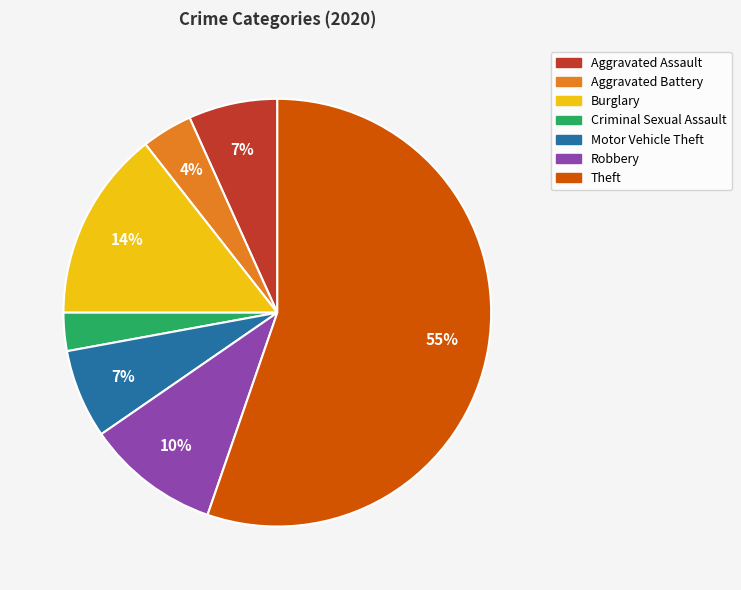

Is it true that Aggravated Battery is 14% of the pie?

False